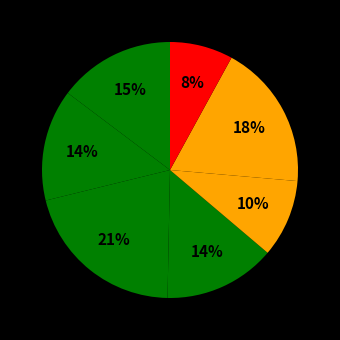

How many segments does this pie chart have?

7